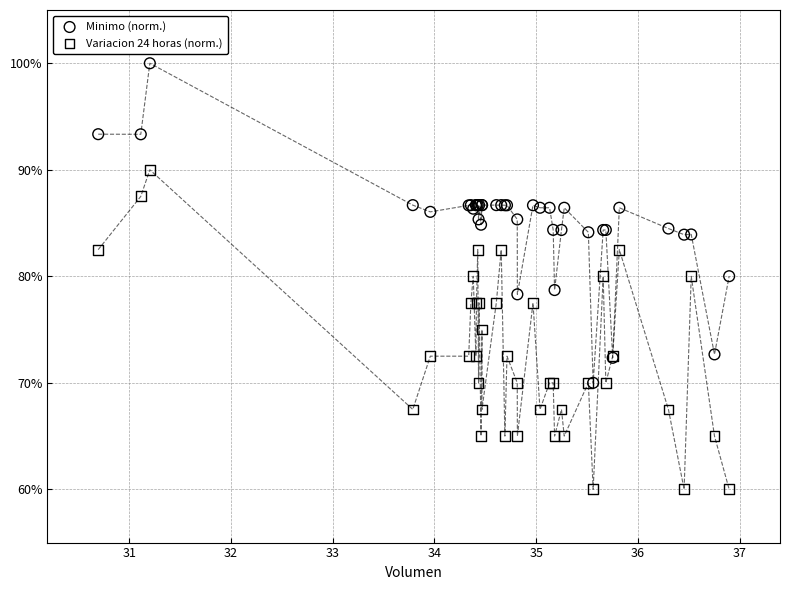

Which series contains the lowest Y value?

Variacion 24 horas (norm.)